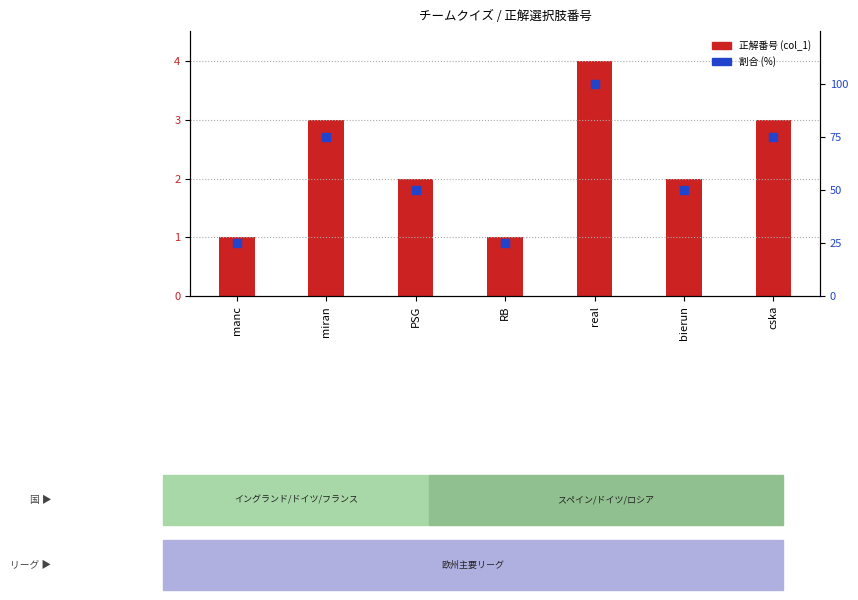

At how many categories does at least one series exceed 95?

1